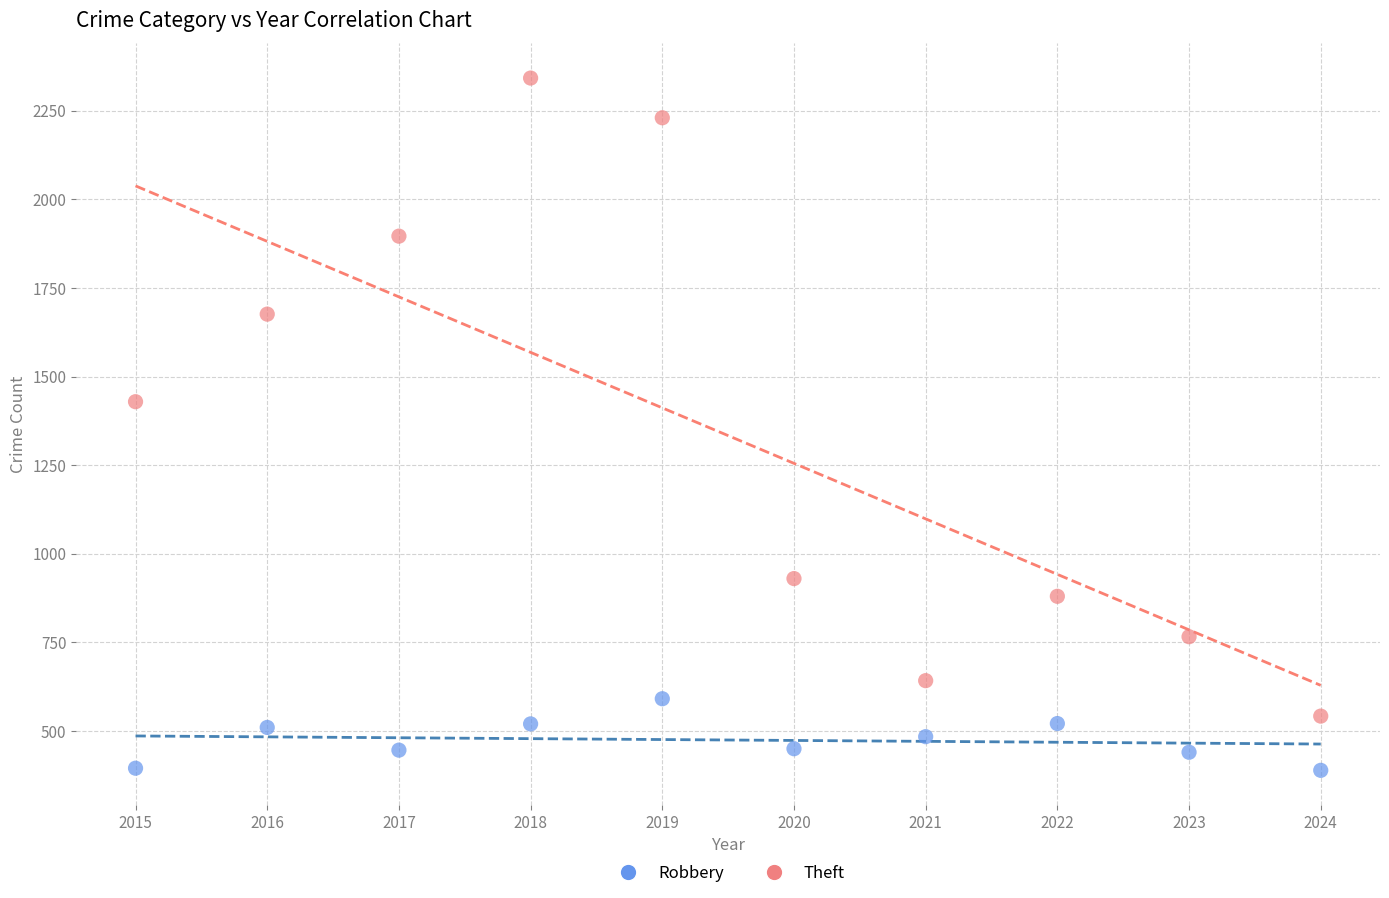

Which series contains the highest Y value?

Theft